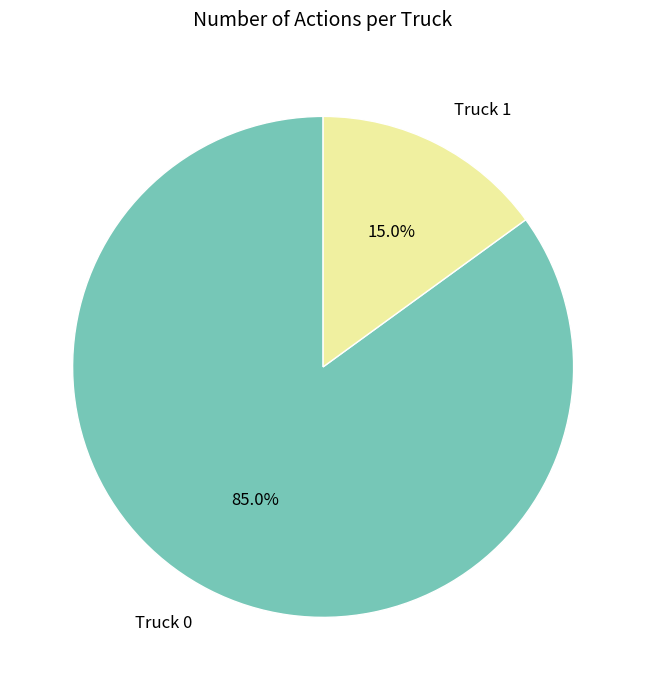

To the nearest percent, what is the difference between the largest and smallest slice percentages?

70%